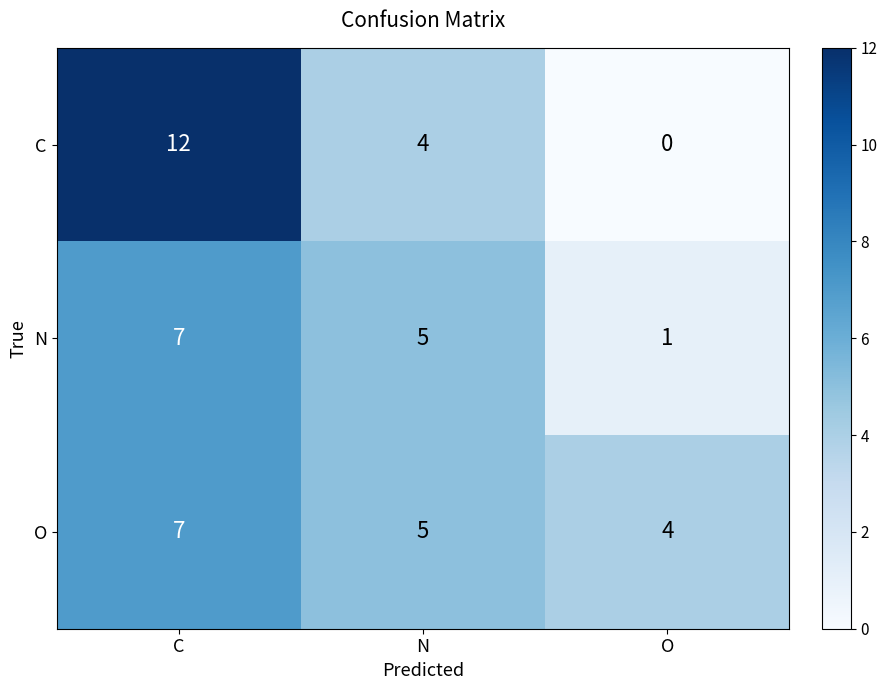

What is the spread (max minus min) of values at O?

4